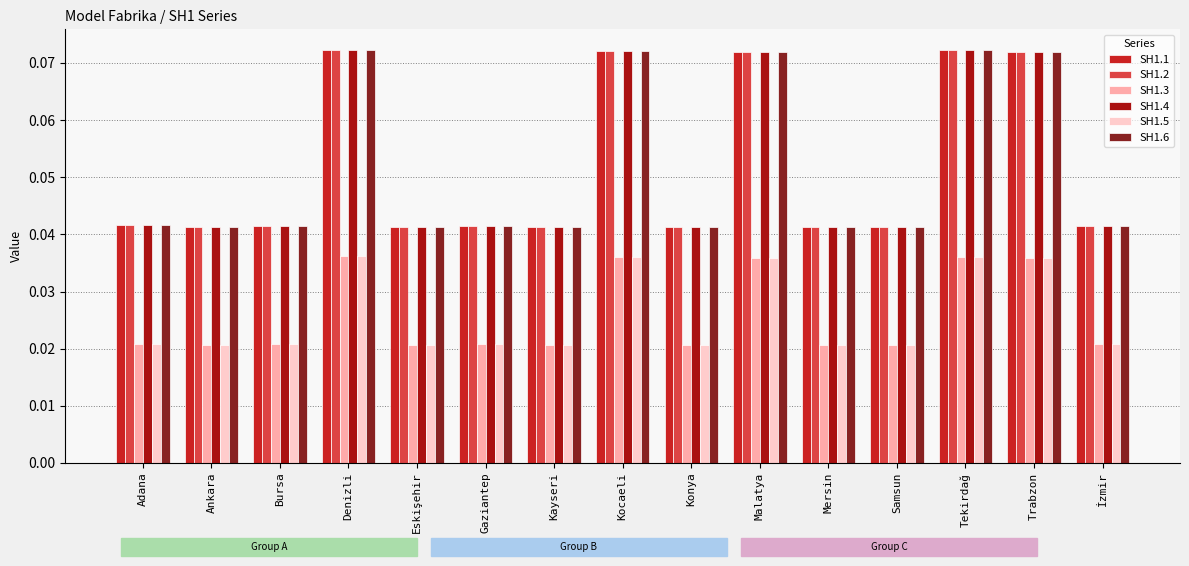

Is the value of SH1.4 at Mersin greater than the value of SH1.1 at Kocaeli?

No